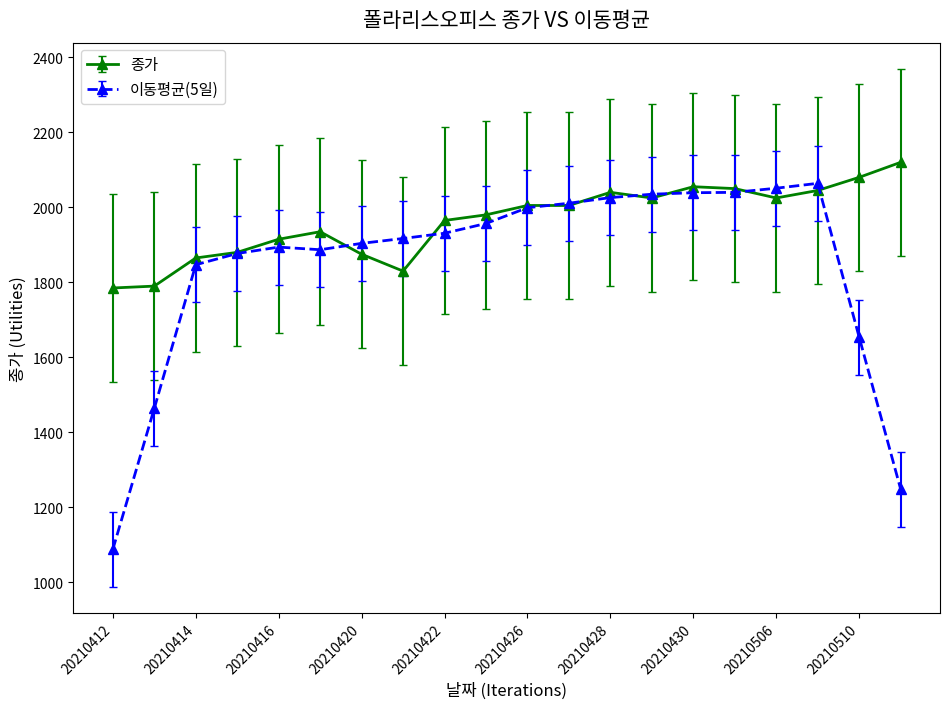

What is the value of the 종가 point at the 20th from the left?

2120